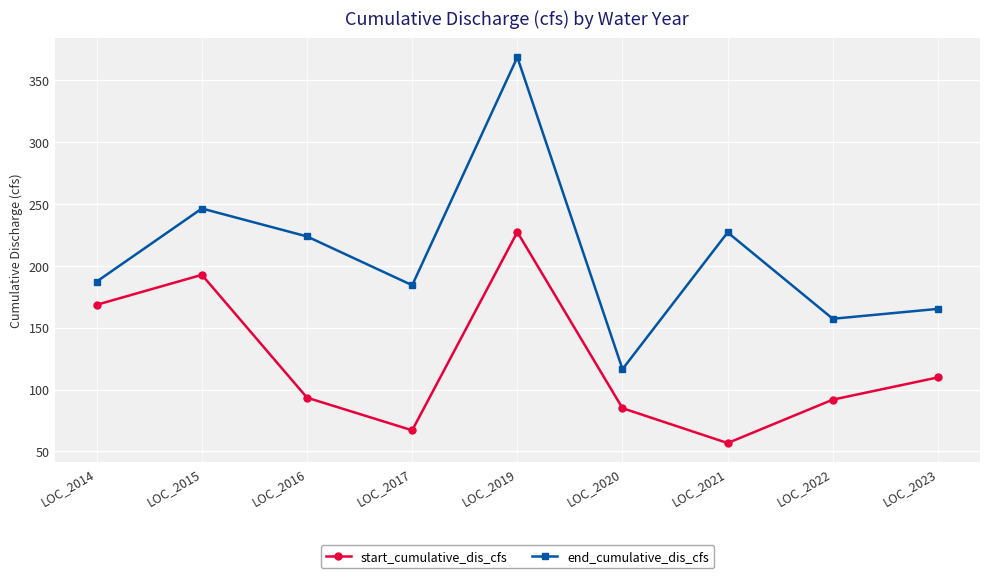

Where is end_cumulative_dis_cfs nearest to the value 242?

LOC_2015